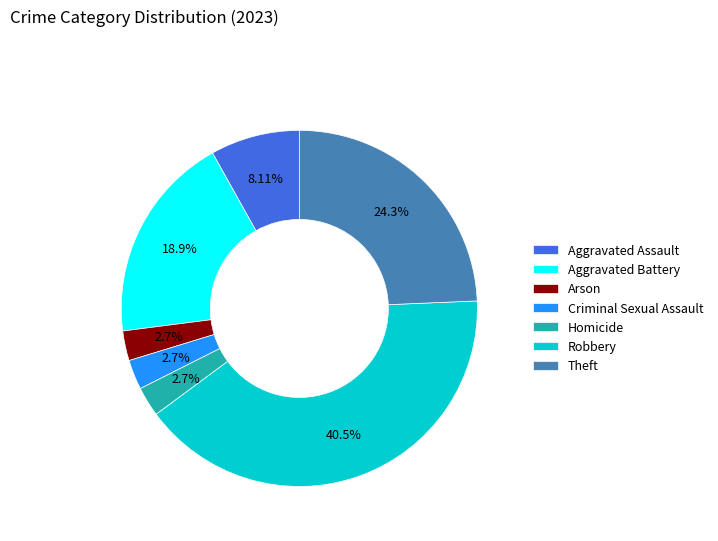

Approximately how many times larger is the value at Homicide compared to Criminal Sexual Assault?

1.0